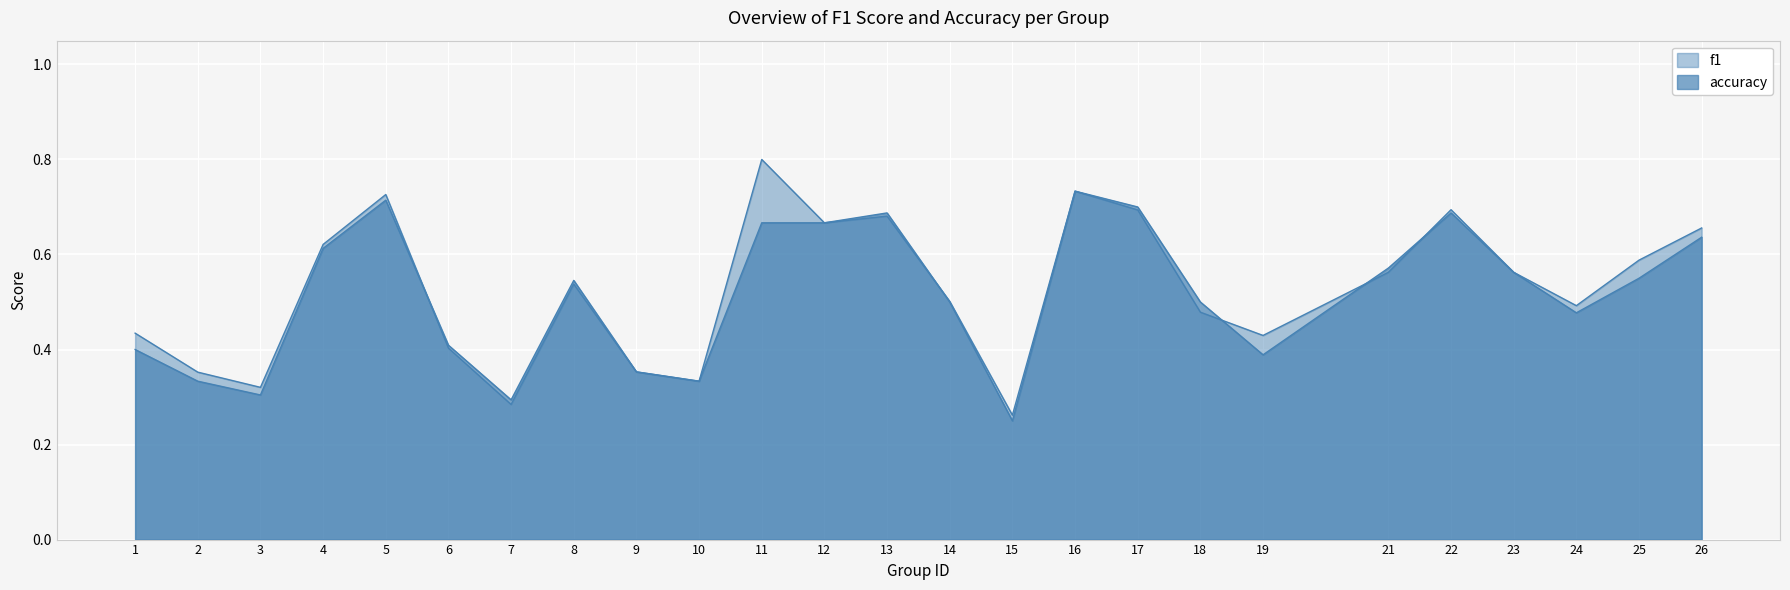

What value does the accuracy series have at 26?

0.6